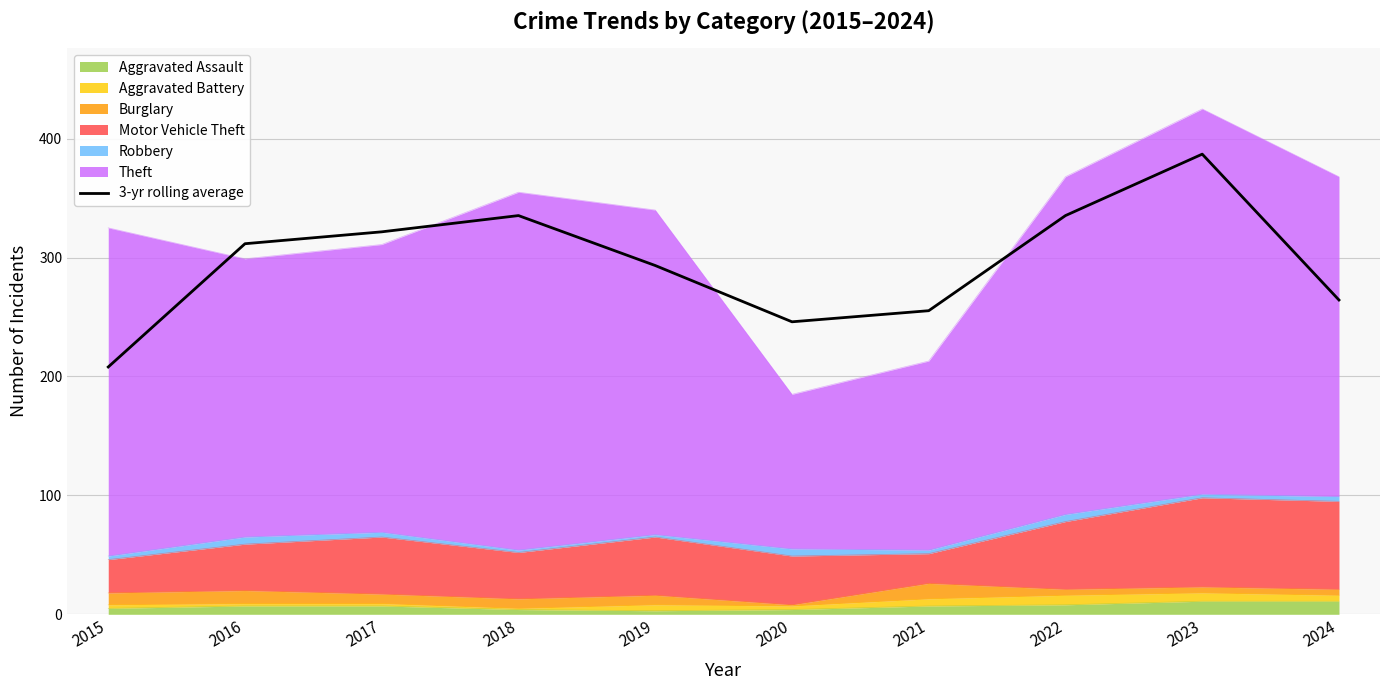

What is the greatest value displayed?

387.0